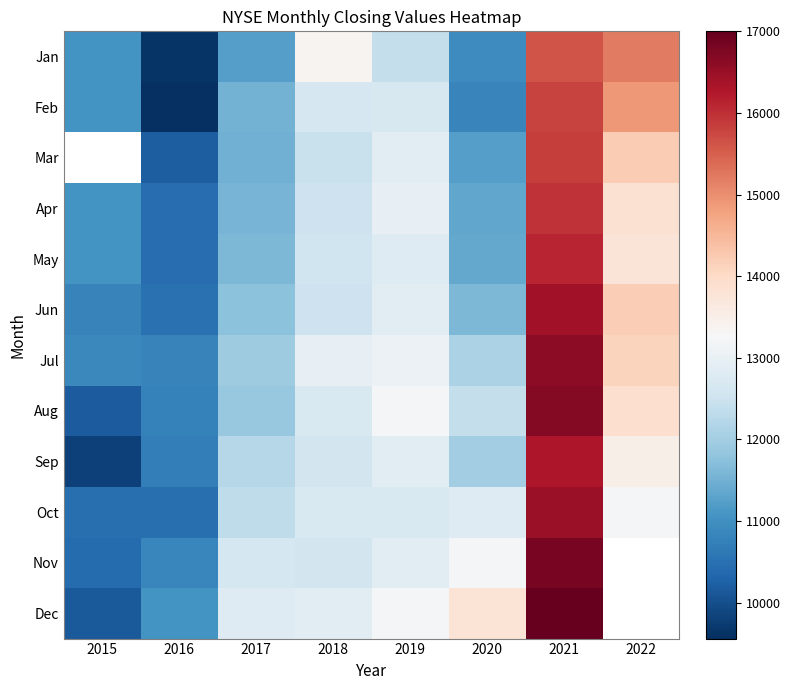

Count the number of data series in this chart.

12